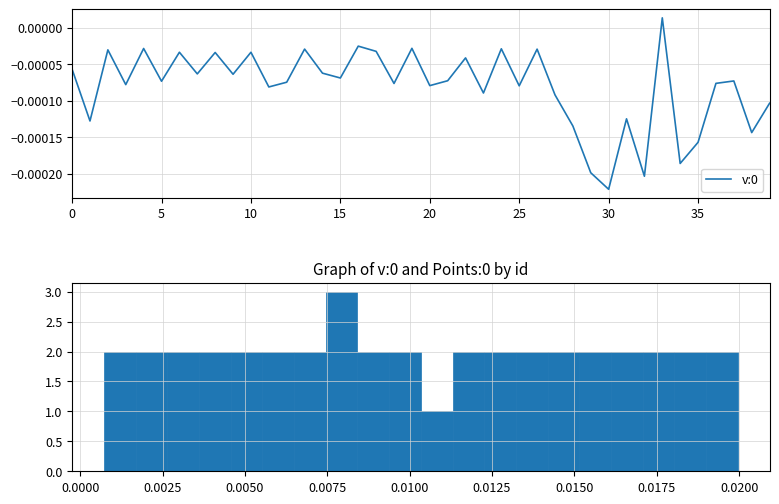

At which label does v:0 reach its minimum?

30